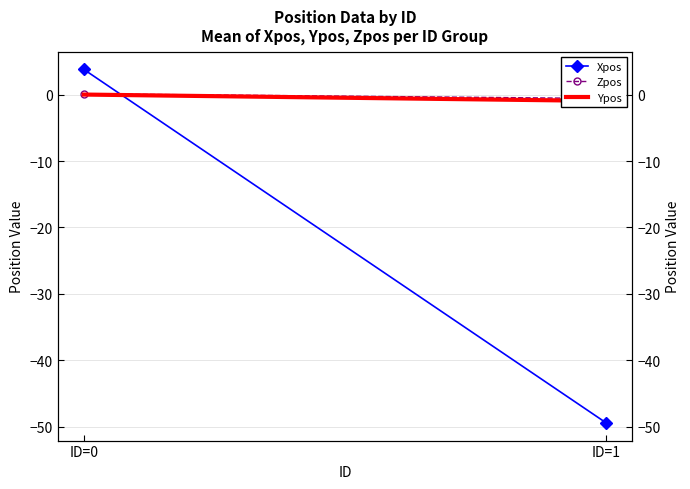

Which series changed the most between ID=0 and ID=1?

Xpos